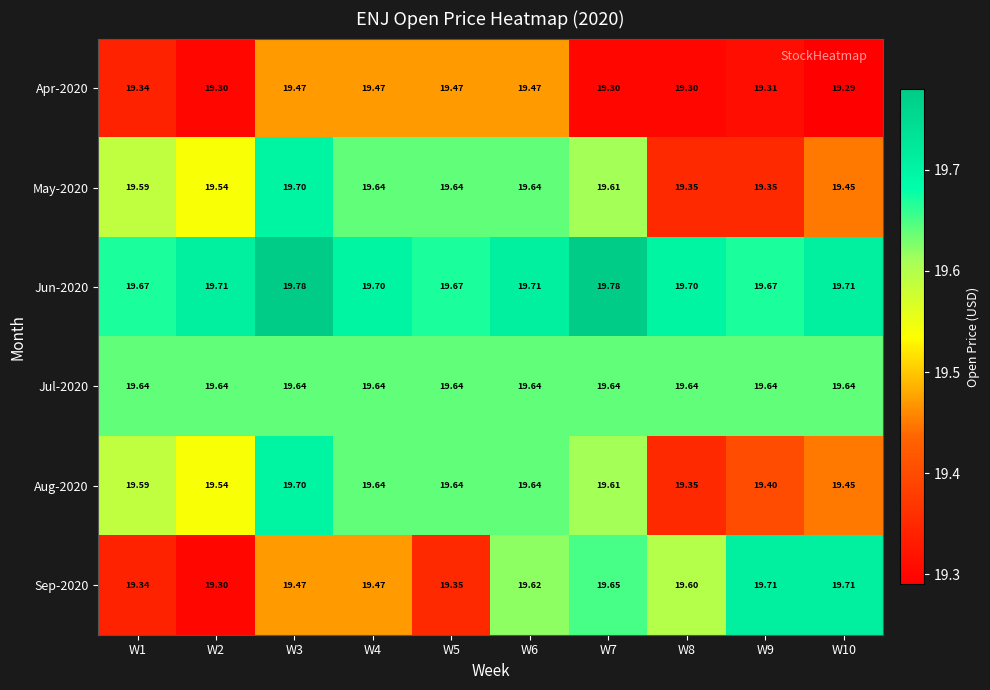

Is the value of Jun-2020 at W5 greater than the value of Aug-2020 at W1?

Yes